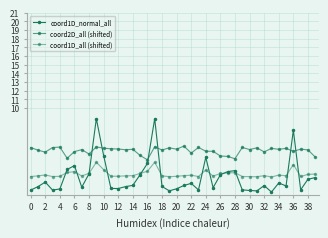

Where is the first local minimum for coord1D_all (shifted)?

6